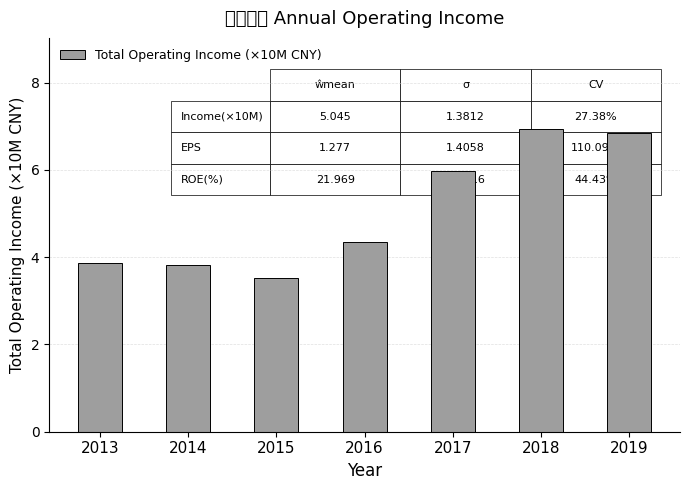

True or false: the data shows 6.2 at 2015.

False